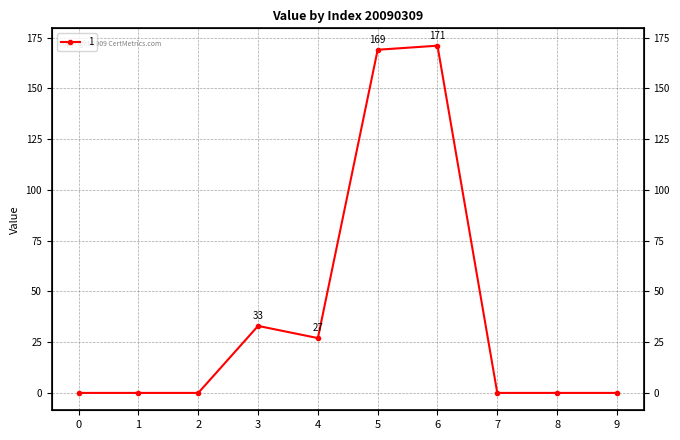

Reading left to right, transcribe all the data shown in this chart.

0=0	1=0	2=0	3=33	4=27	5=169	6=171	7=0	8=0	9=0